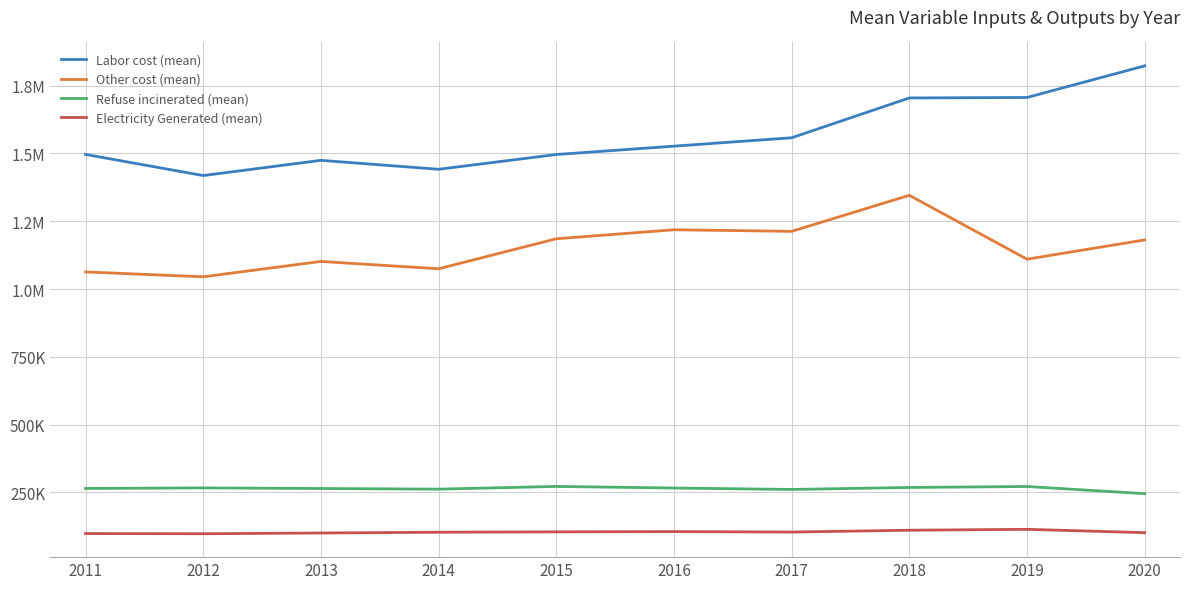

Does the chart display data point markers on the line(s)?

No